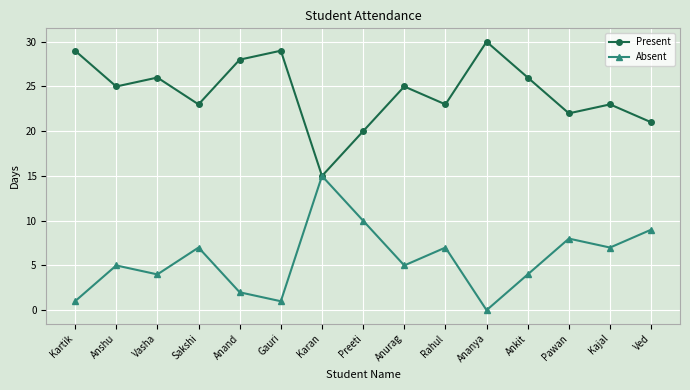

Which series has the largest total across all categories?

Present